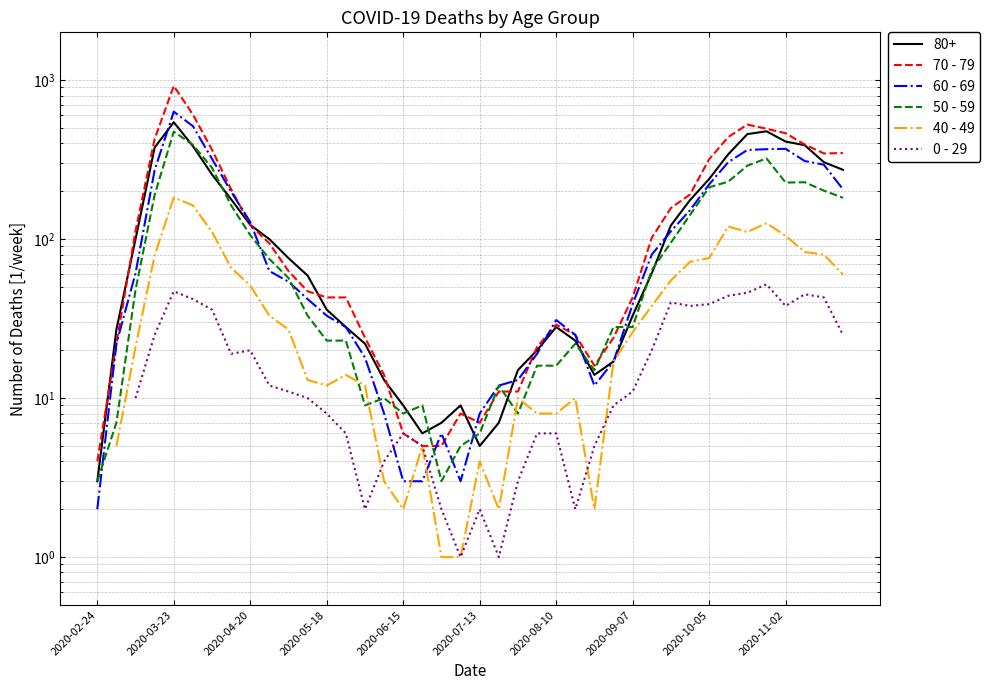

What is the difference between the highest and lowest values at 2020-11-02?

426.0